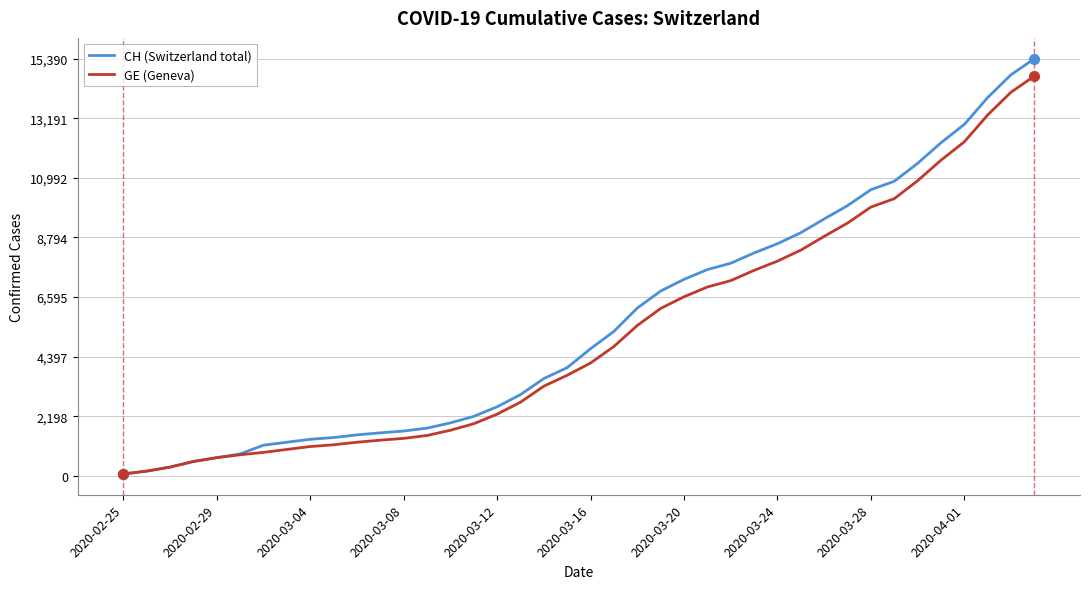

How many lines are shown in the chart?

2